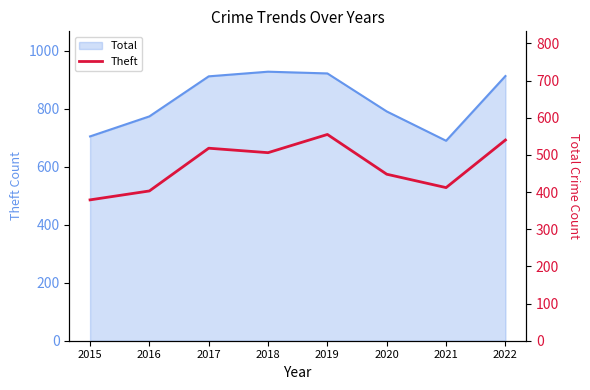

What is the value of the 1st point from the left?

379